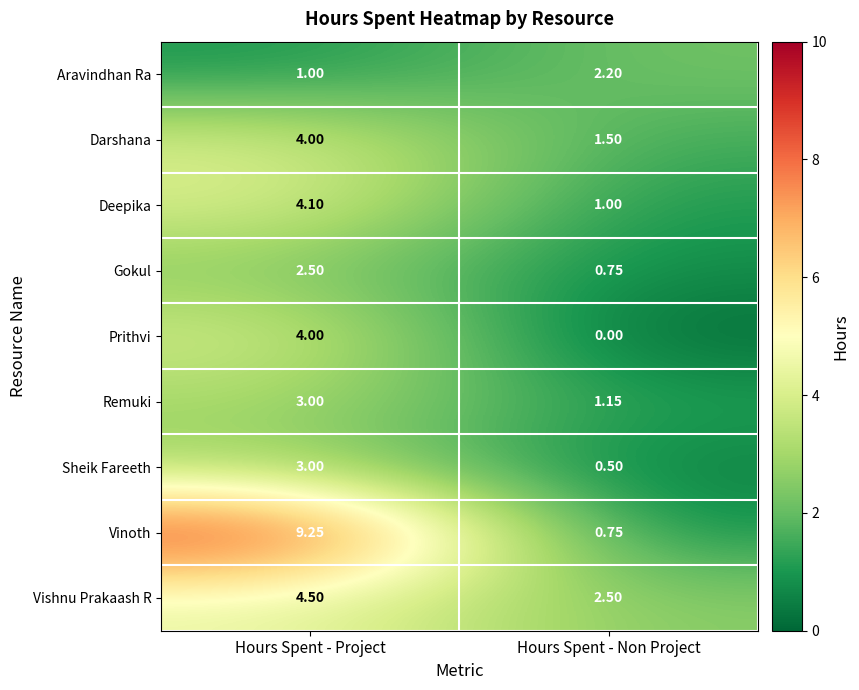

At which category does the chart reach its peak across all series?

Hours Spent - Project